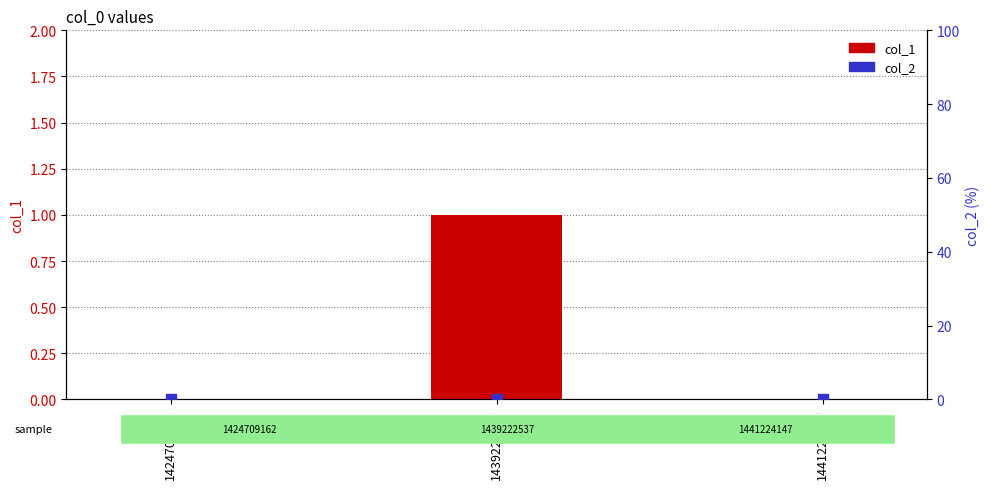

What are all the series names shown in the legend?

col_1, col_2